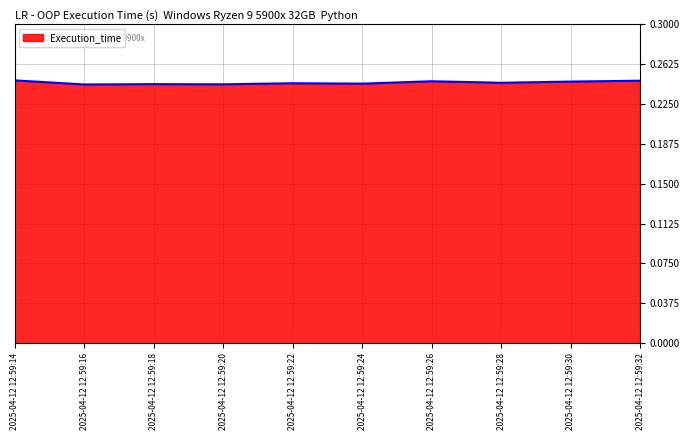

The chart shows a value of 0.1 at 2025-04-12 12:59:30. True or false?

False